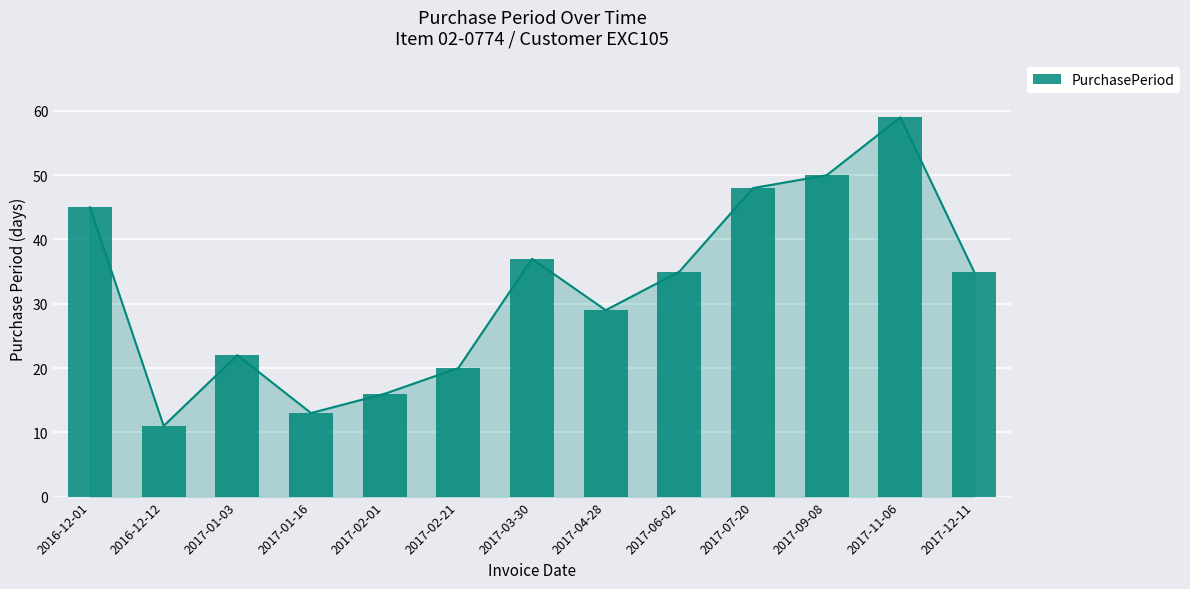

What is the label of the 9th bar from the left?

2017-06-02